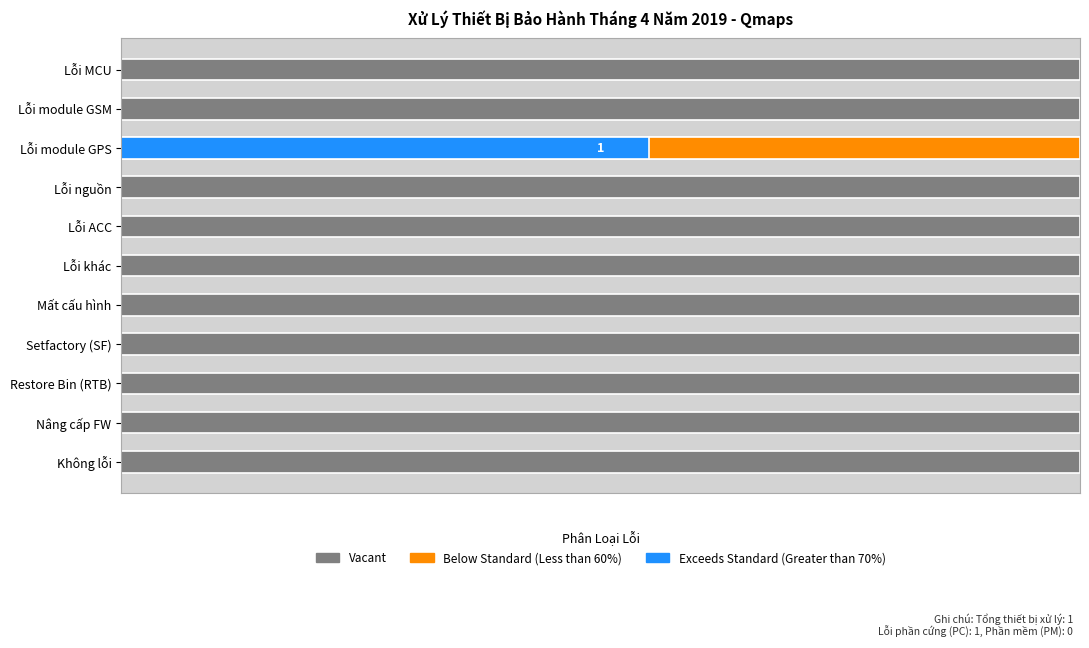

At how many categories does at least one series exceed 0?

11